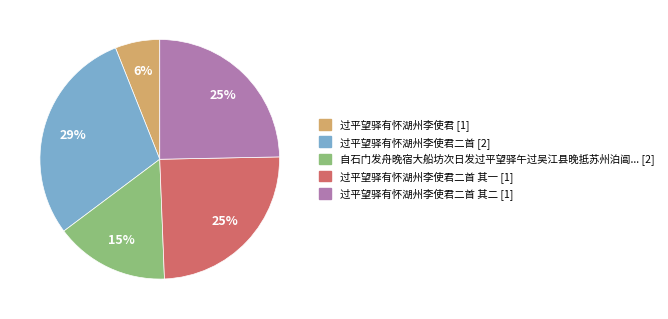

Does any single category account for the majority?

No